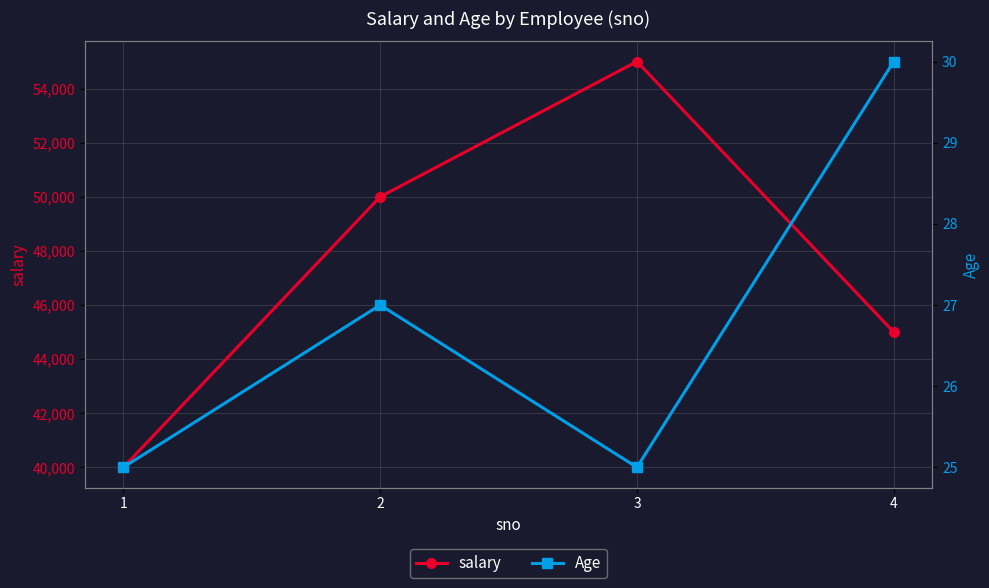

Which series has the widest spread of values?

salary